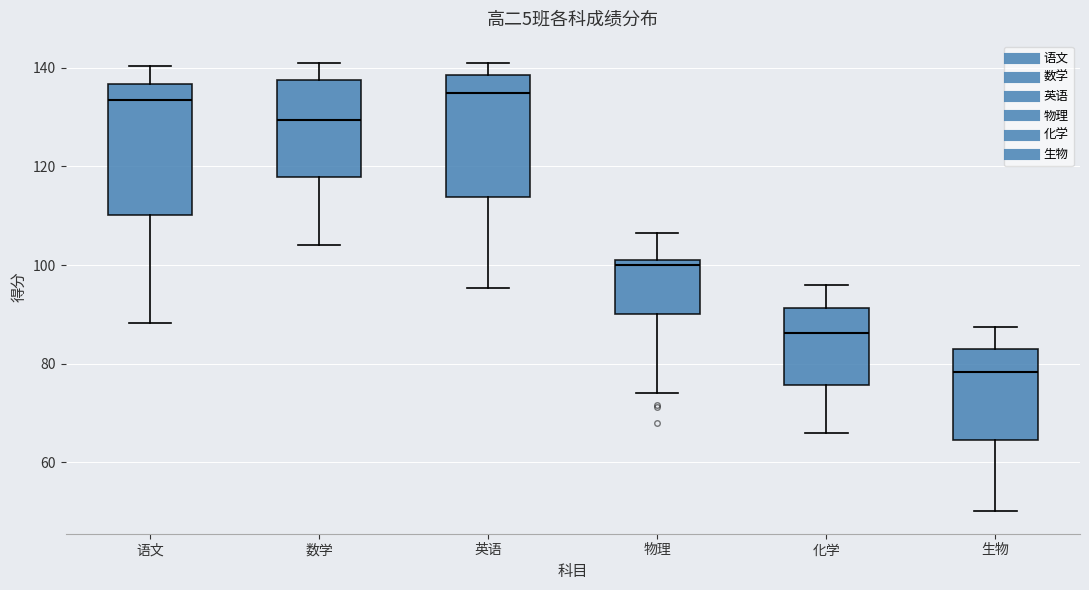

Reading left to right, transcribe this box plot: for each box, give where its median line is, the range the box spans, and where its two whiskers end, as read against the y-axis. The values are not printed on the chart, so give them approximately, as read against the axis.

语文: median 134, box 110 to 136, whiskers 88 to 140
数学: median 130, box 118 to 138, whiskers 104 to 140
英语: median 134, box 114 to 138, whiskers 96 to 140
物理: median 100, box 90 to 102, whiskers 74 to 106
化学: median 86, box 76 to 92, whiskers 66 to 96
生物: median 78, box 64 to 84, whiskers 50 to 88